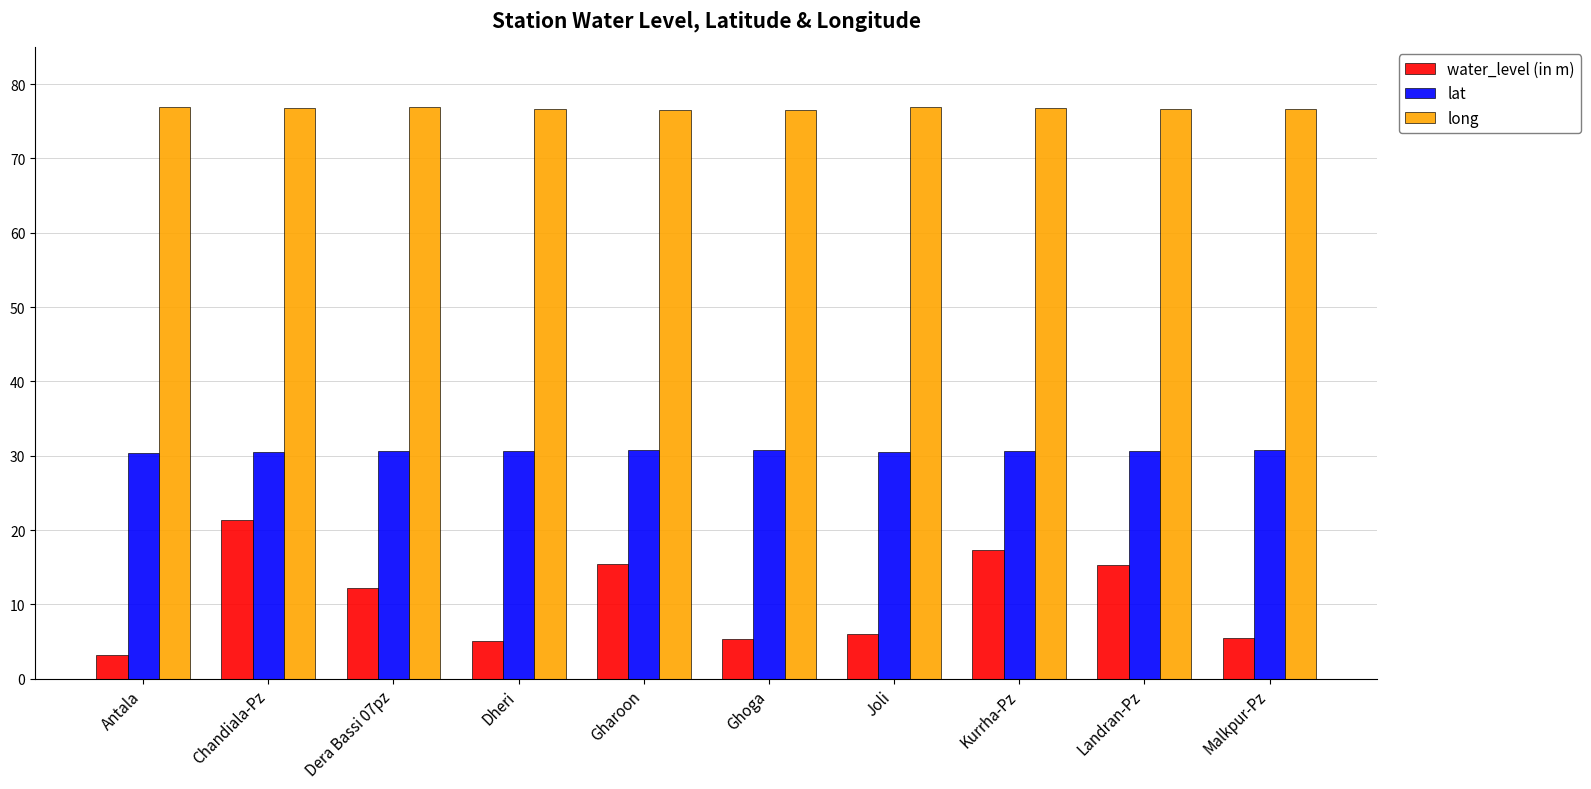

Rank the series by their maximum value, from lowest to highest.

water_level (in m), lat, long